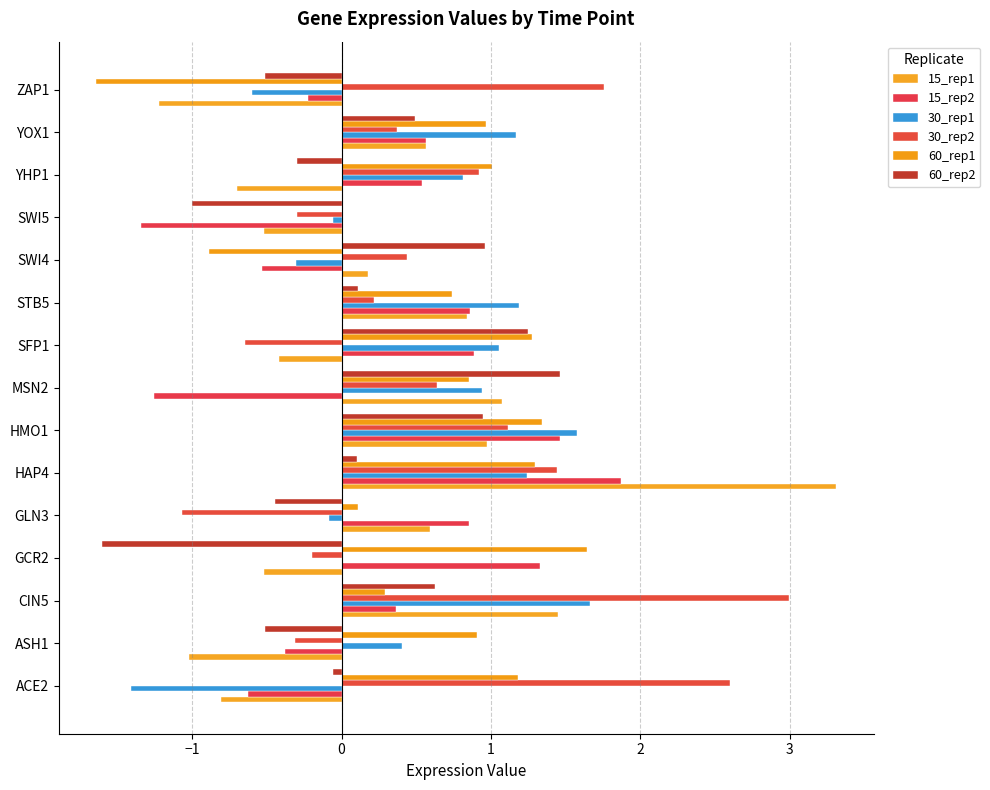

How many values in the 15_rep2 series exceed 0?

9